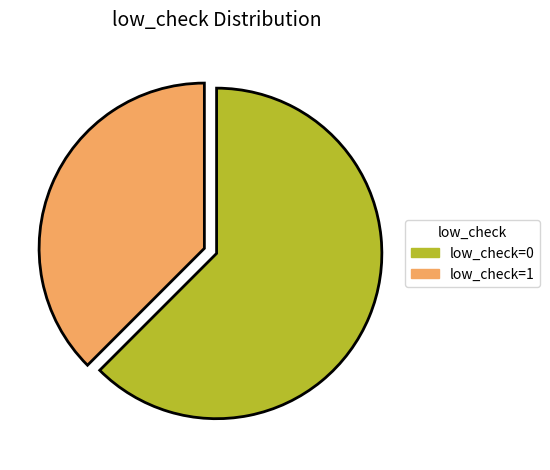

Does low_check=0 account for over 50% of the chart?

Yes